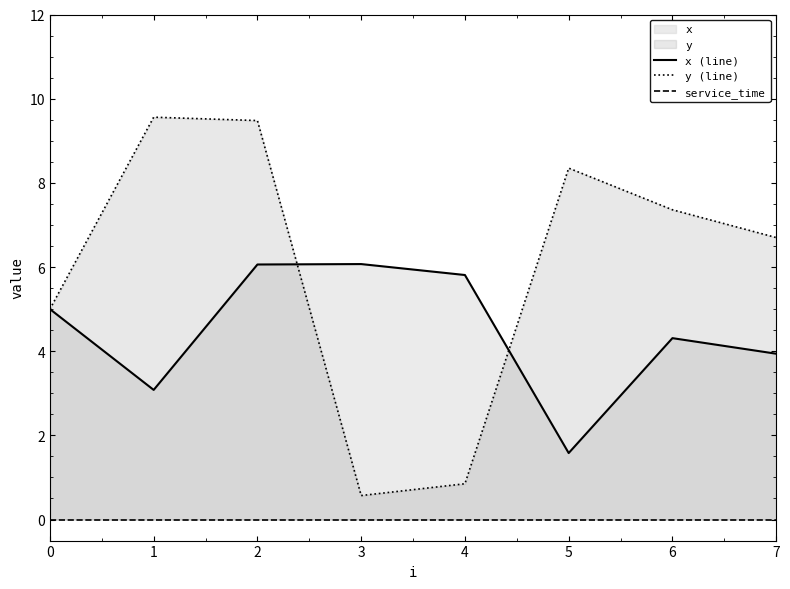

List the series in order of their overall mean, highest first.

y (line), x (line), service_time